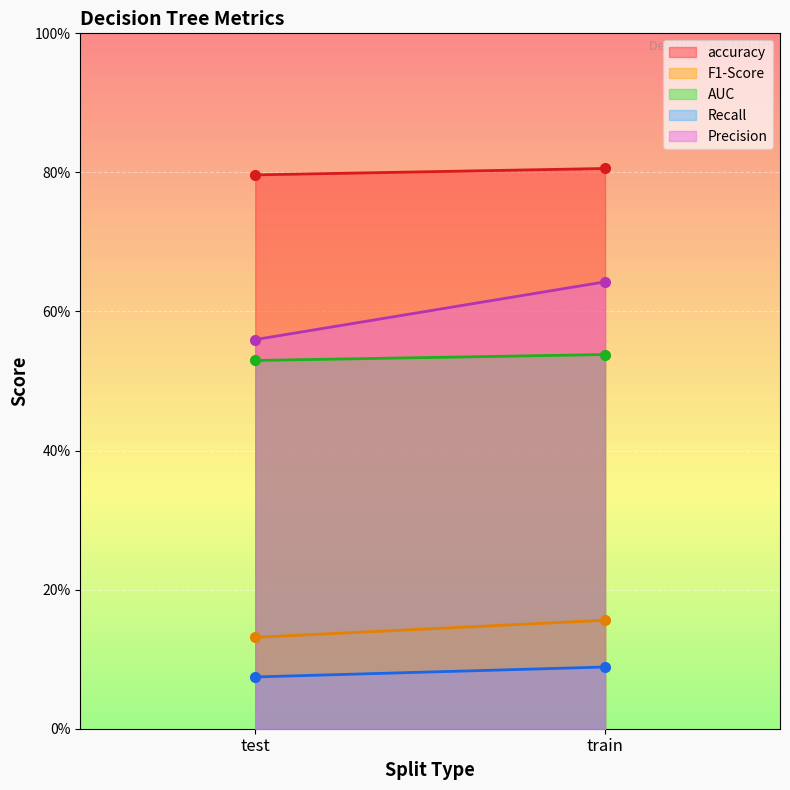

What is the label of the 2nd point from the right?

test